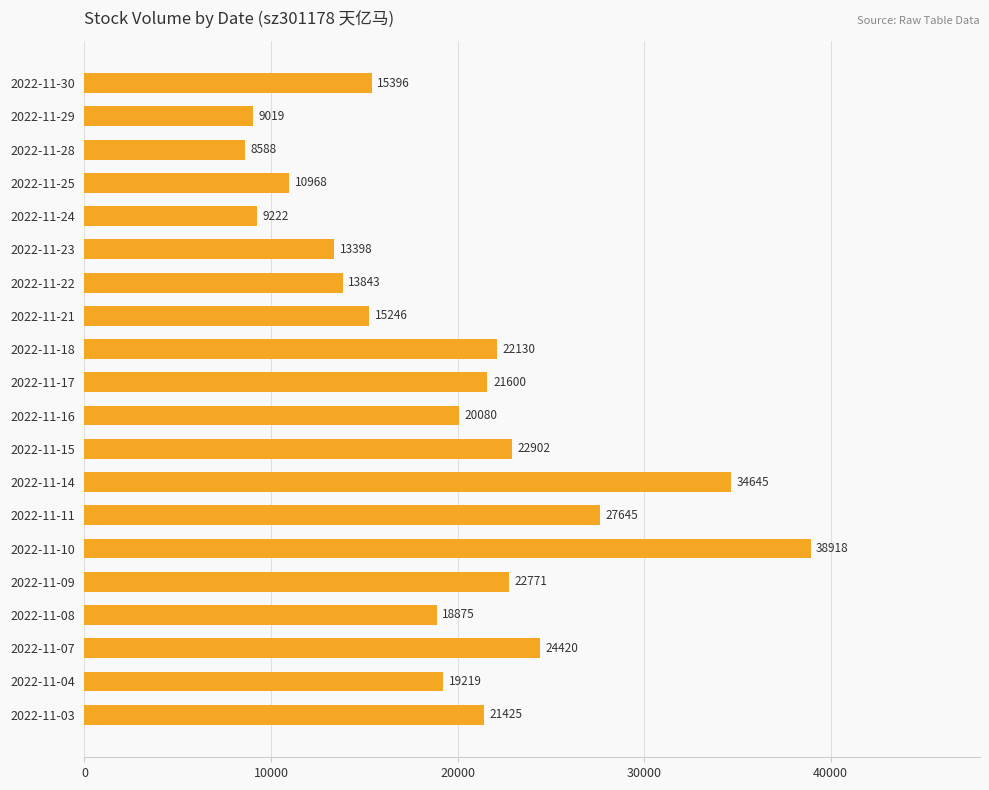

Reading bottom to top, what are all the values shown in this chart?

21425	19219	24420	18875	22771	38918	27645	34645	22902	20080	21600	22130	15246	13843	13398	9222	10968	8588	9019	15396